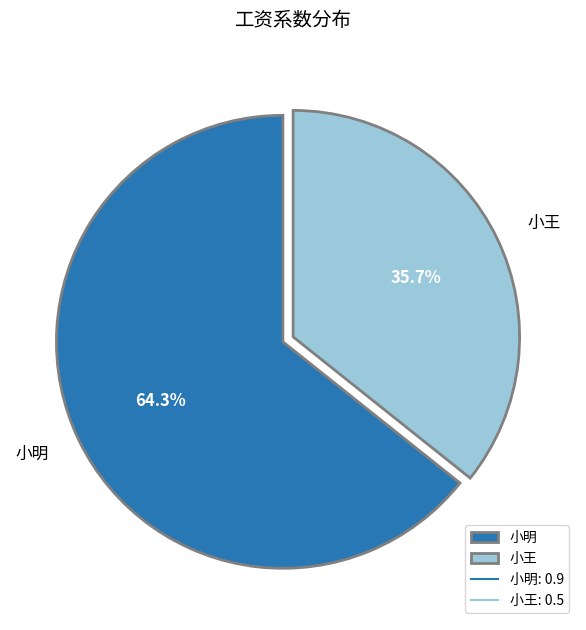

Which has a higher value, 小王 or 小明?

小明